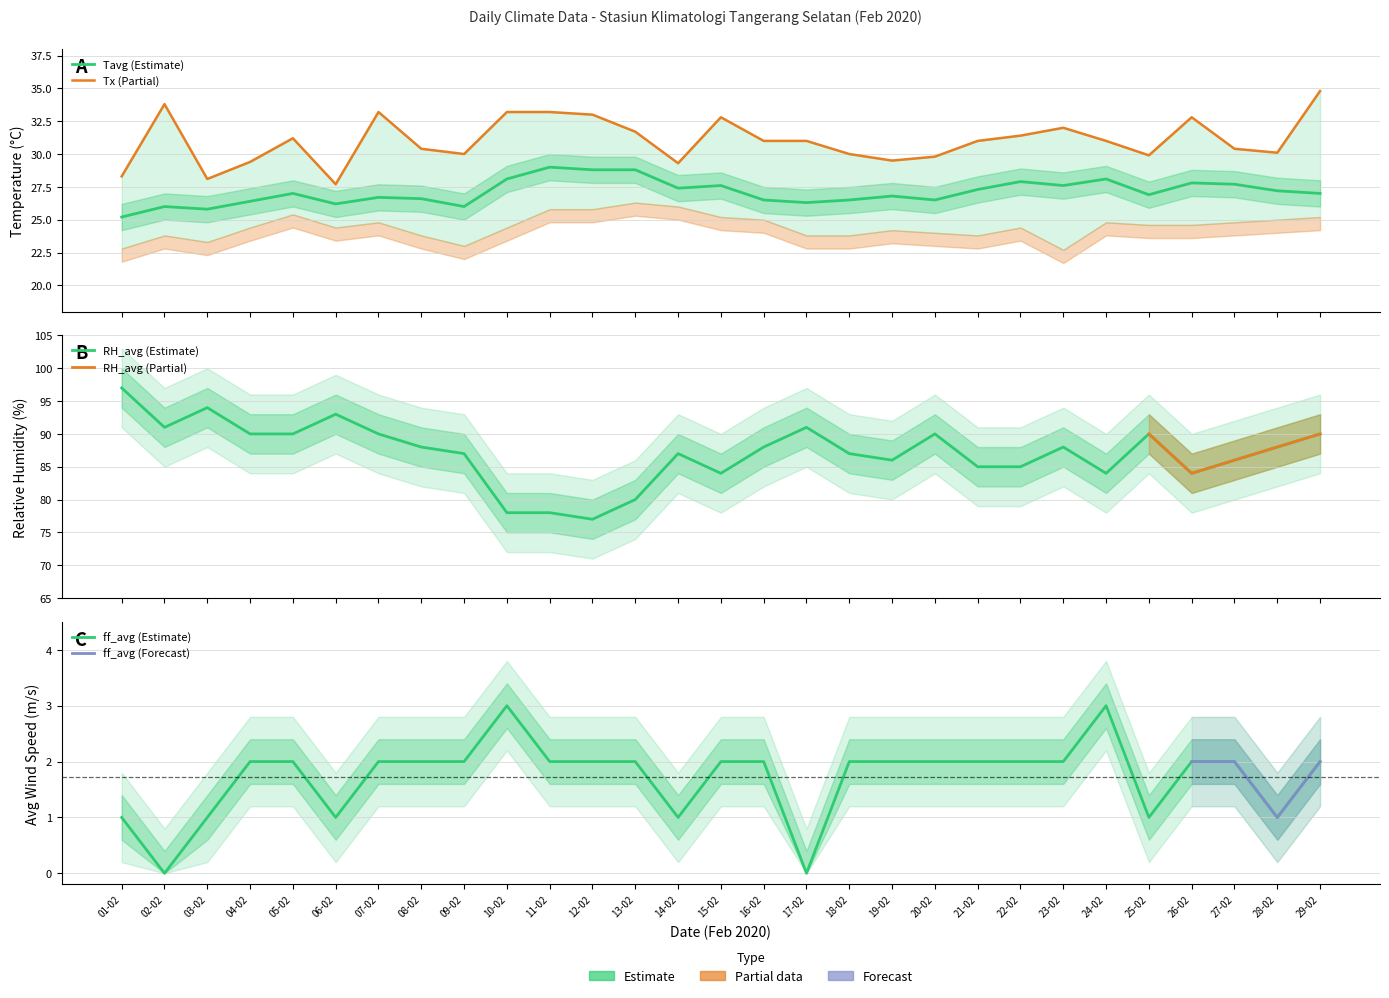

Does the chart display data point markers on the line(s)?

No